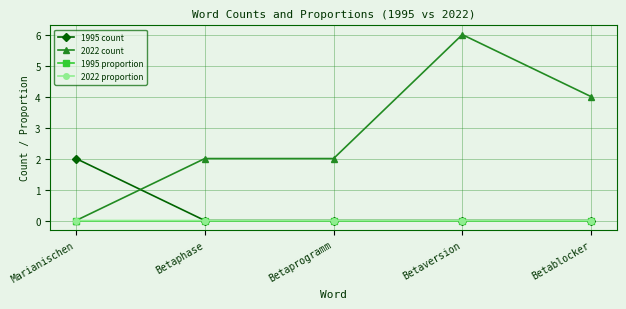

True or false: 1995 count and 2022 count intersect in this chart.

True